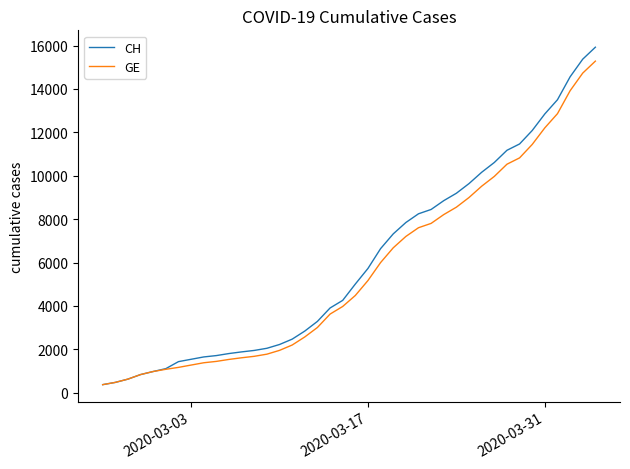

Which series has the largest range (max minus min)?

CH